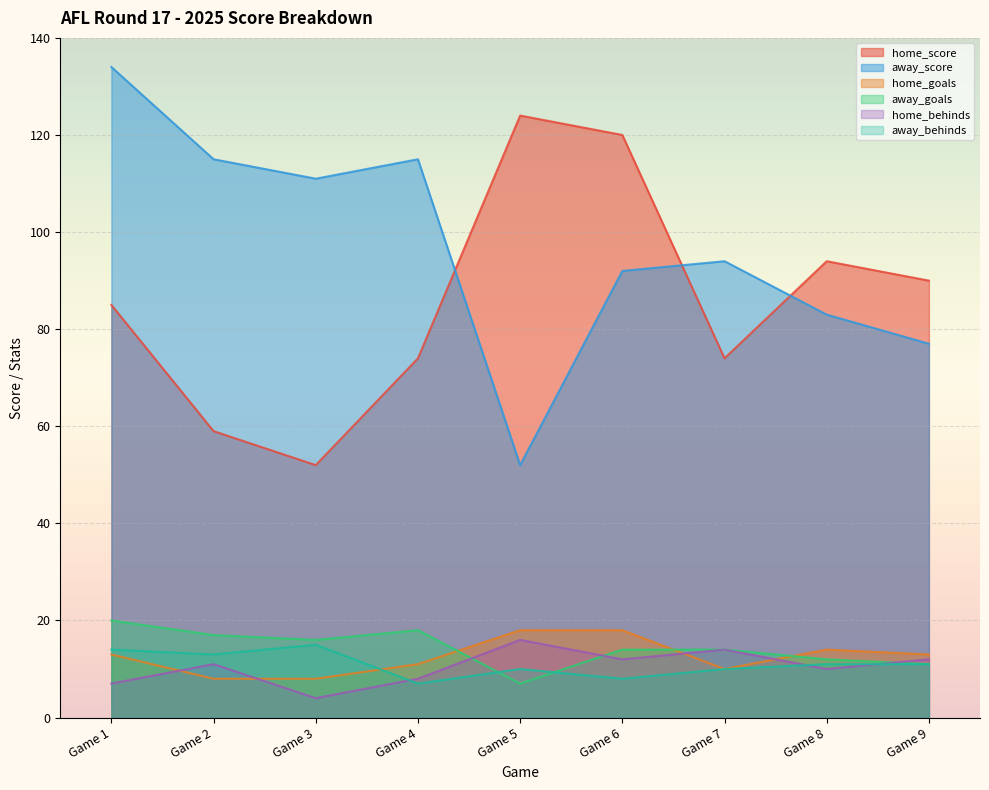

What is the difference between the maximum and minimum values in the home_behinds series?

12